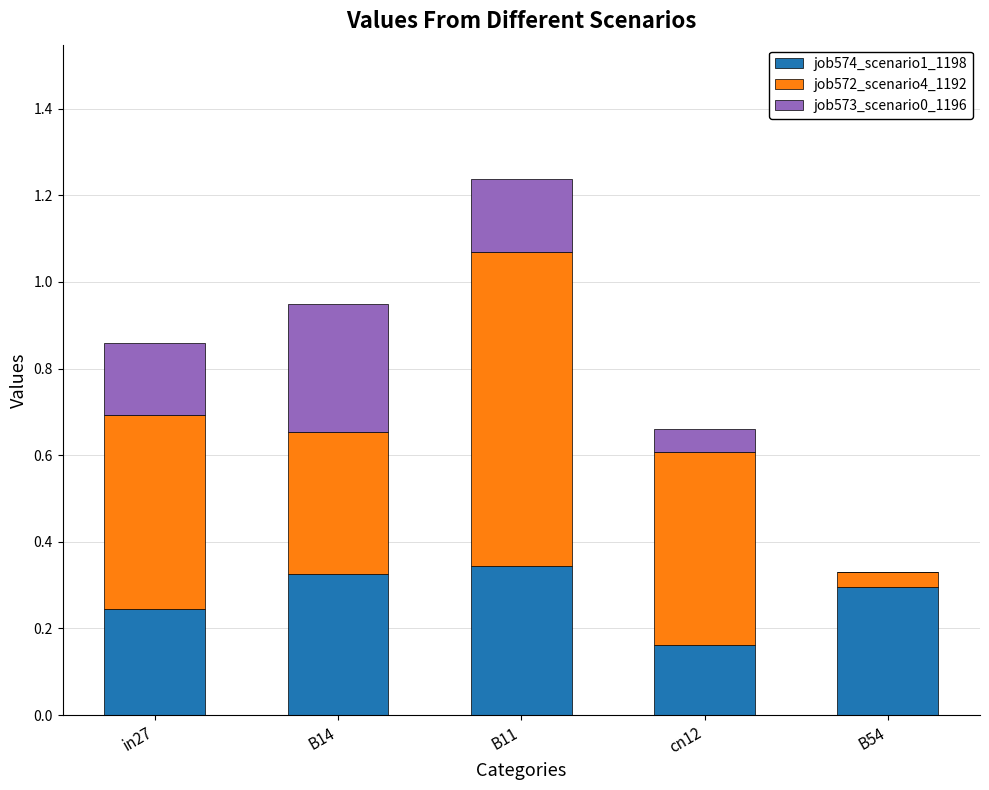

True or false: job574_scenario1_1198 has a value of 0.3 at B14.

True